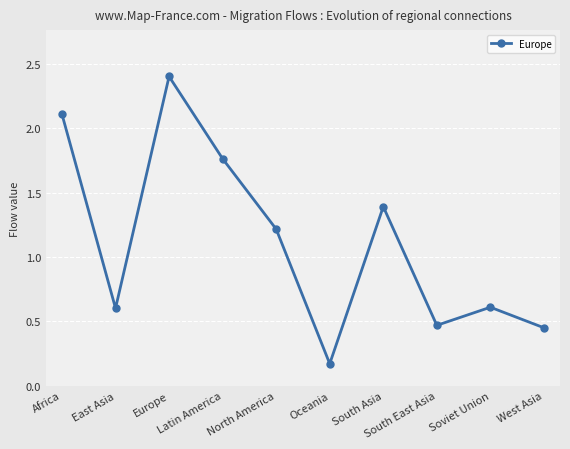

Which category has the highest value across all series?

Europe